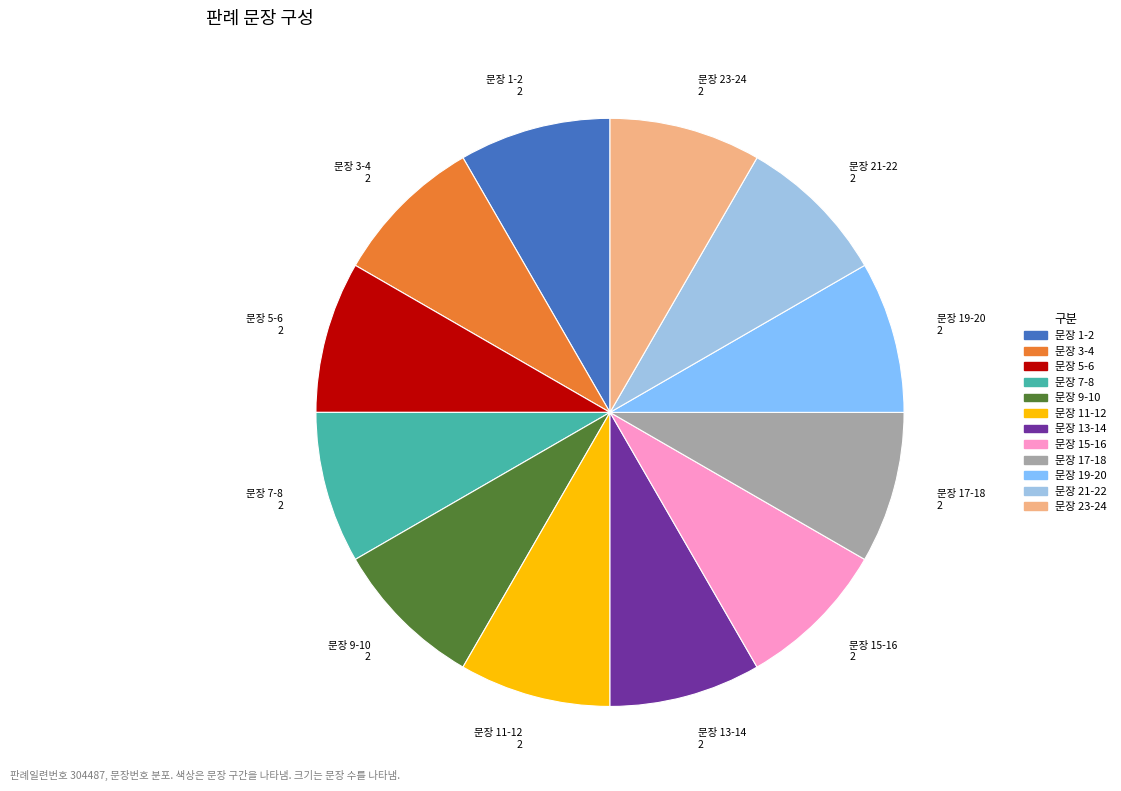

Count the number of slices in the pie.

12